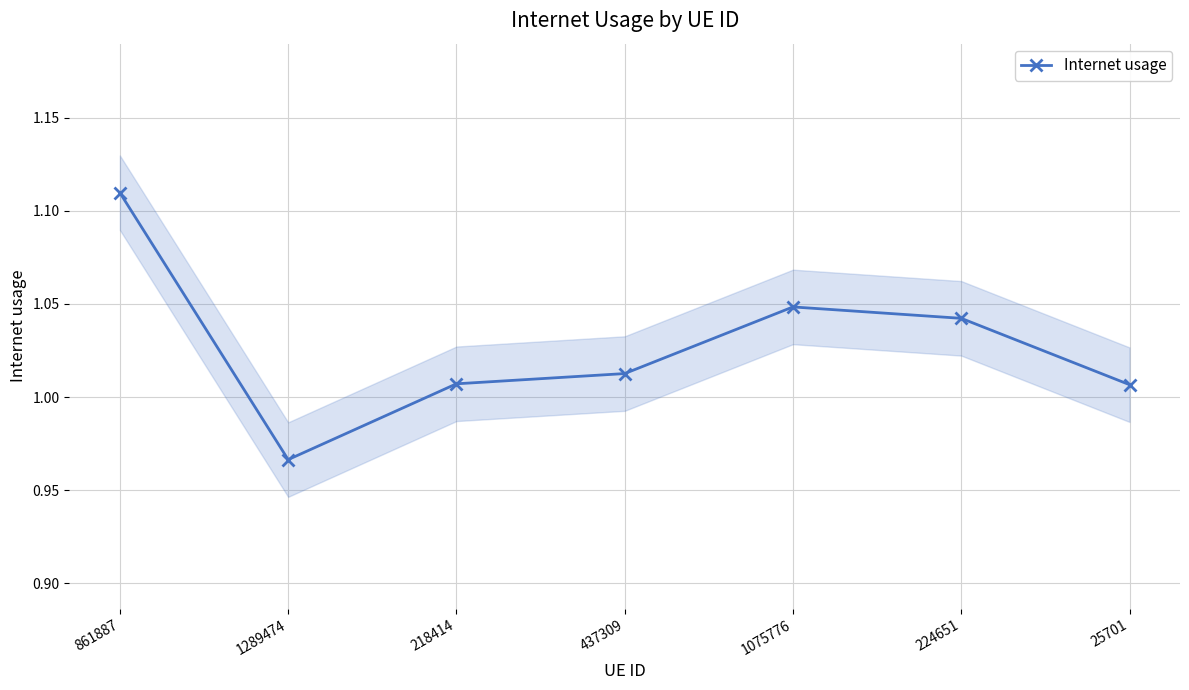

Reading left to right, what are all the values shown in this chart?

861887=1.1	1289474=1.0	218414=1.0	437309=1.0	1075776=1.0	224651=1.0	25701=1.0